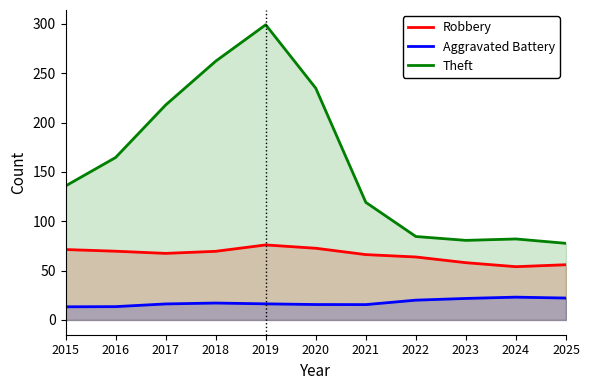

What is the difference between the Aggravated Battery values at 2015 and 2018?

3.8